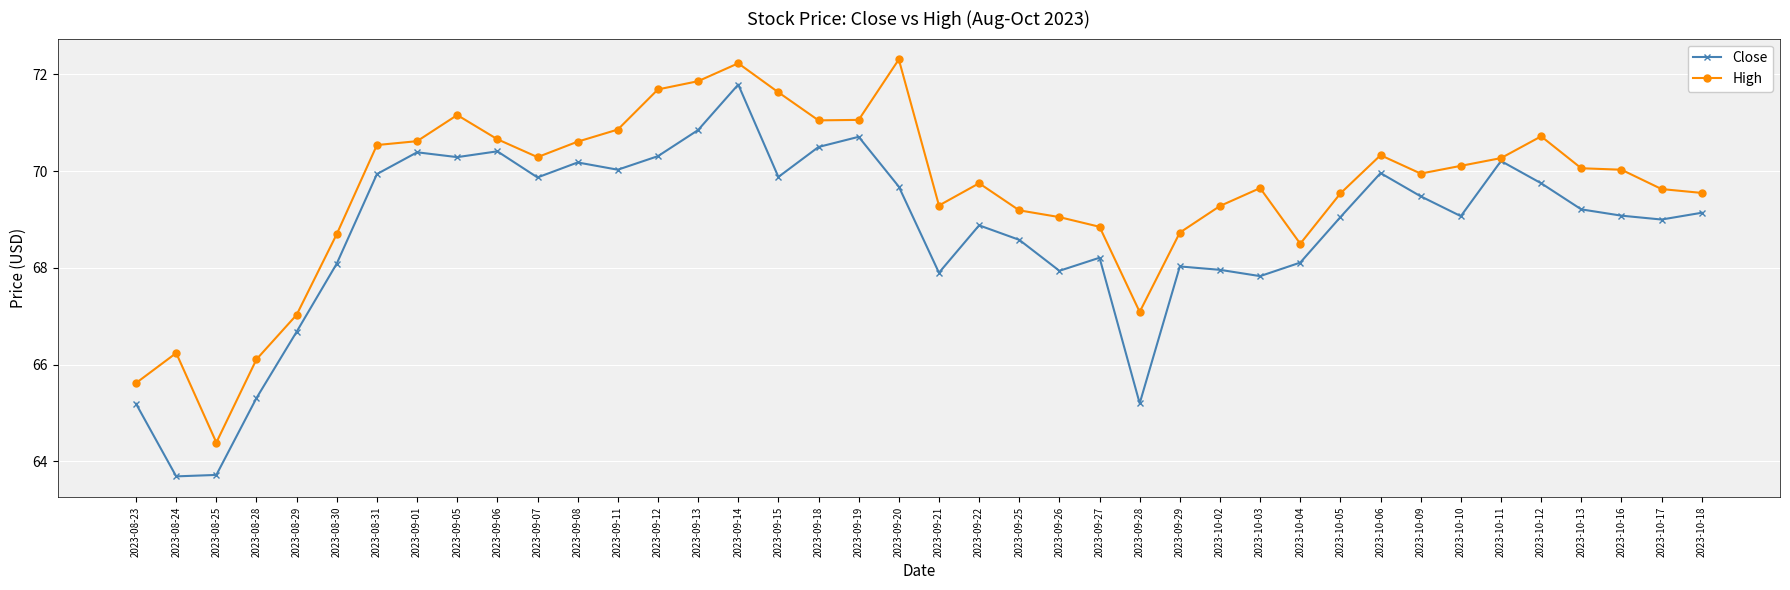

In Close, how many points are lower than both neighbors (excluding endpoints)?

11